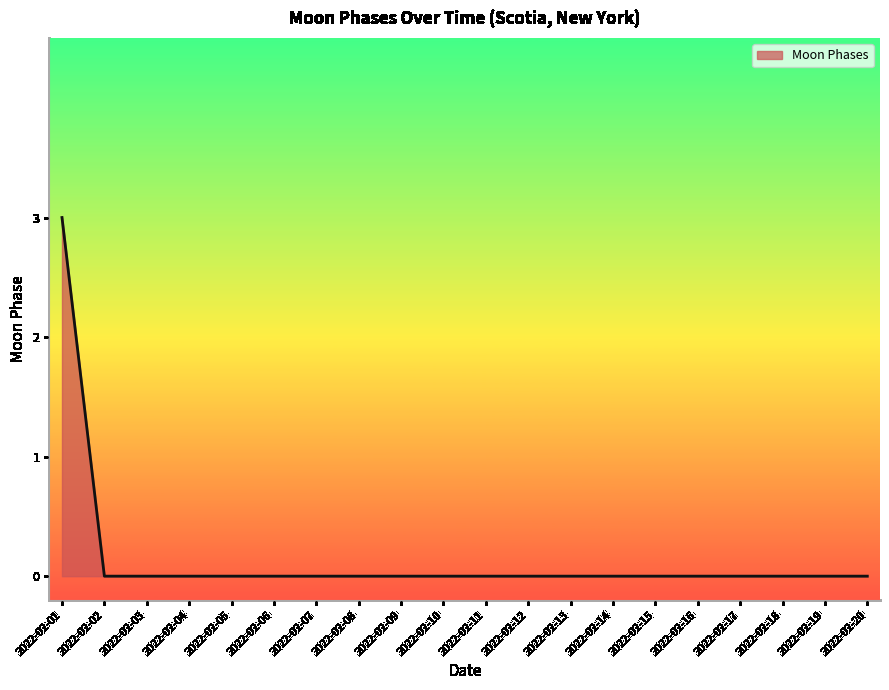

The value at 2022-02-02 is -2. True or false?

False